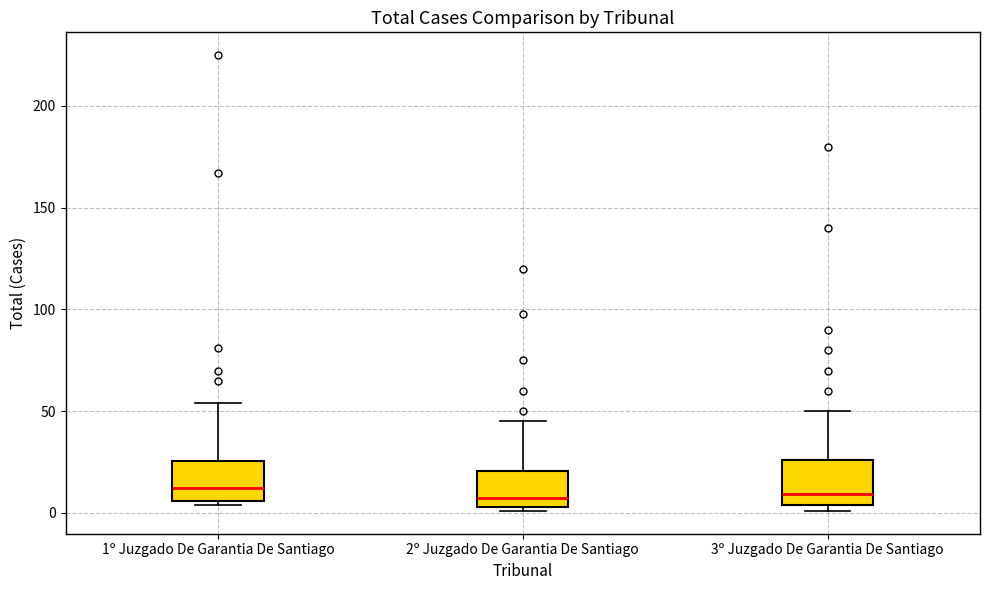

Reading left to right, read every box against the y-axis: the position of its median line, the range the box covers, and the ends of its whiskers. The values are not printed on the chart, so give them approximately, as read against the axis.

1º Juzgado De Garantia De Santiago: median 15, box 5 to 25, whiskers 5 (just below the box's lower edge) to 55
2º Juzgado De Garantia De Santiago: median 10, box 5 to 20, whiskers 0 to 45
3º Juzgado De Garantia De Santiago: median 10, box 5 to 25, whiskers 0 to 50